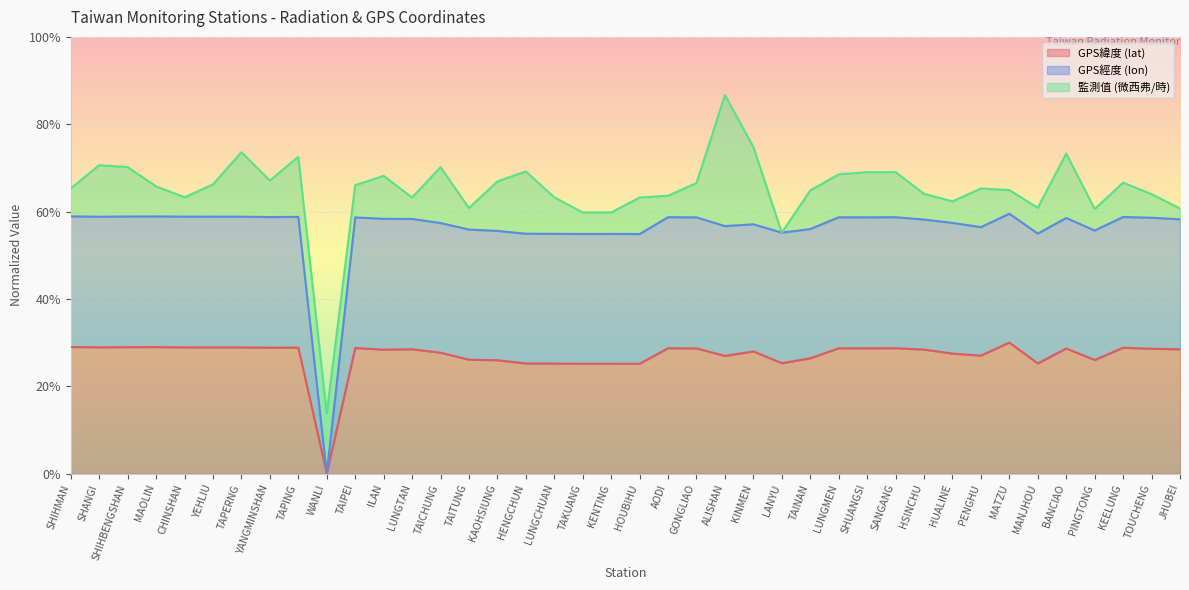

What are all the series names shown in the legend?

GPS緯度 (lat), GPS經度 (lon), 監測值 (微西弗/時)